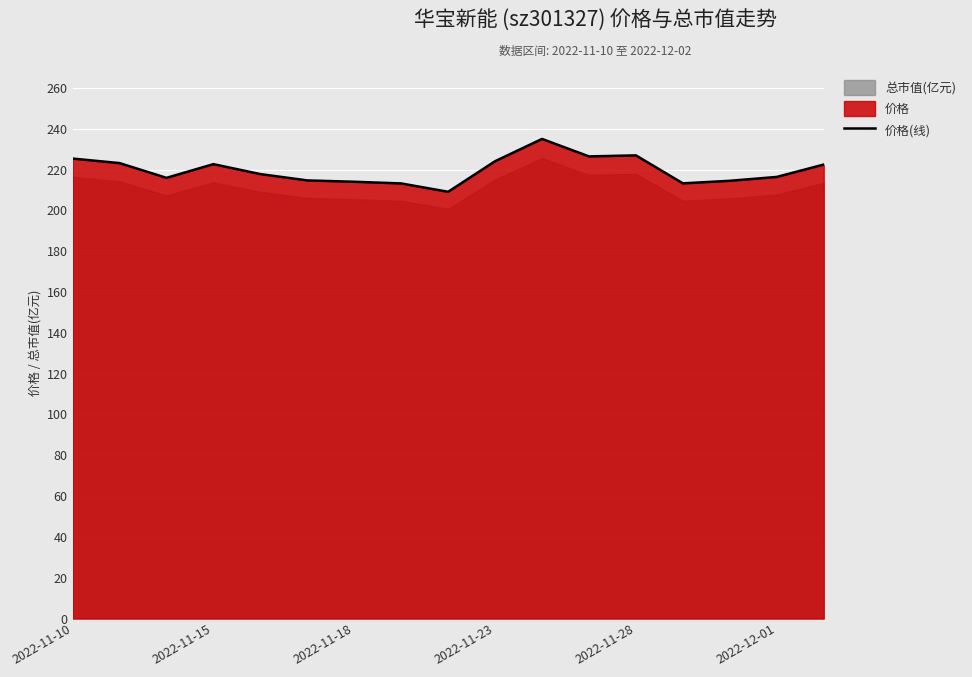

True or false: 价格(线) has a value of 214.1 at 2022-11-18.

True